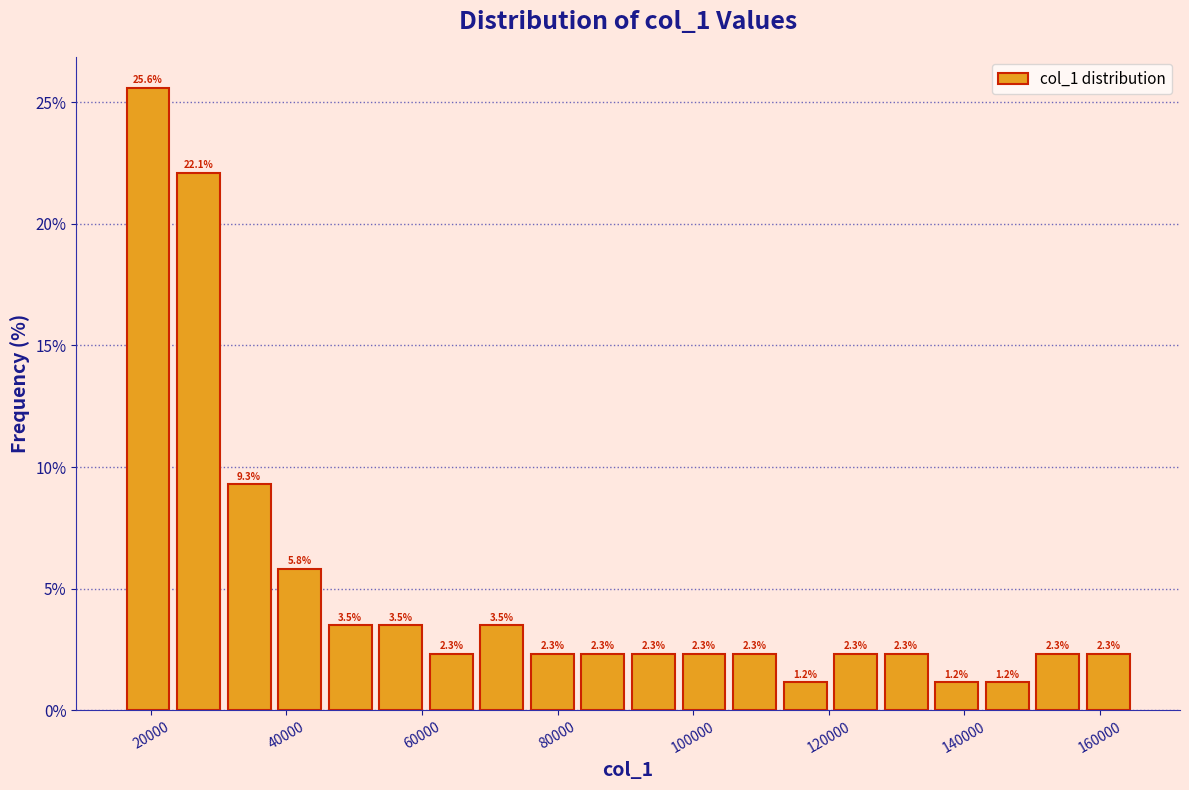

Around what value on the x-axis is the tallest bar? Give the approximate position of its centre, as read against the axis.

20000